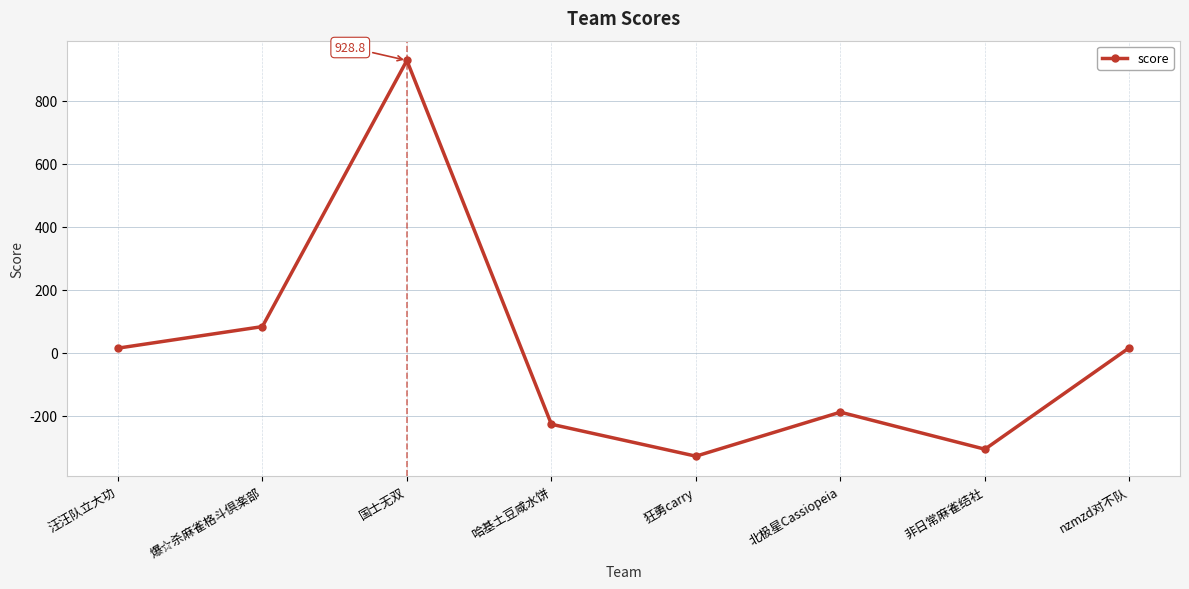

True or false: the data has more than 2 interior local peaks.

False